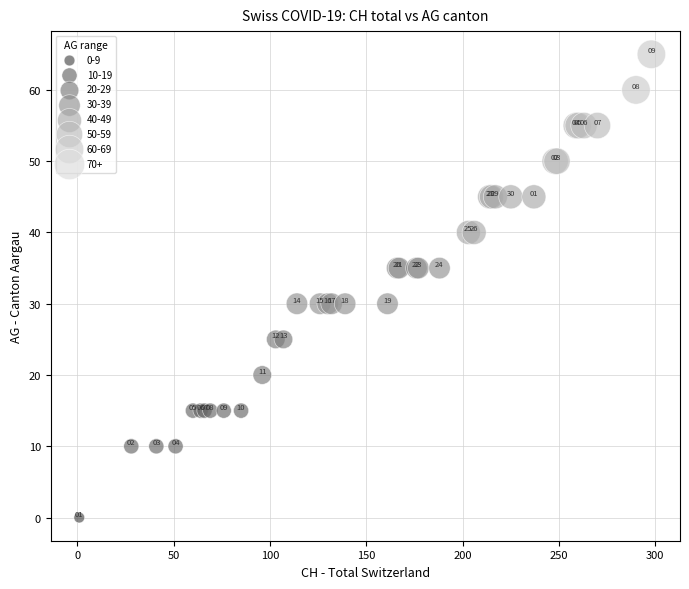

What Y value in the scatter plot is closest to 32?

30